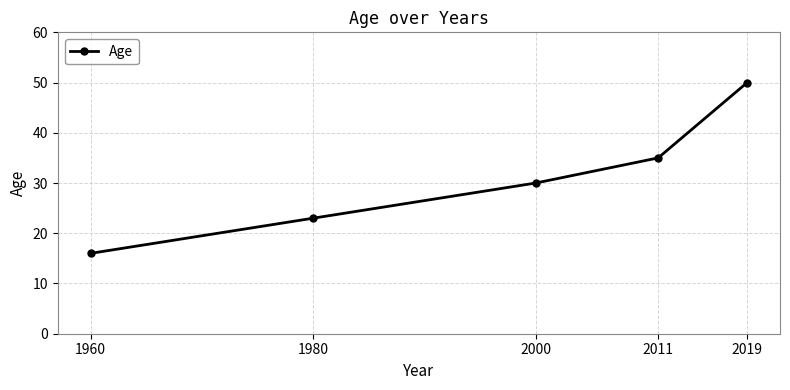

True or false: the data has more than 0 interior local peaks.

False